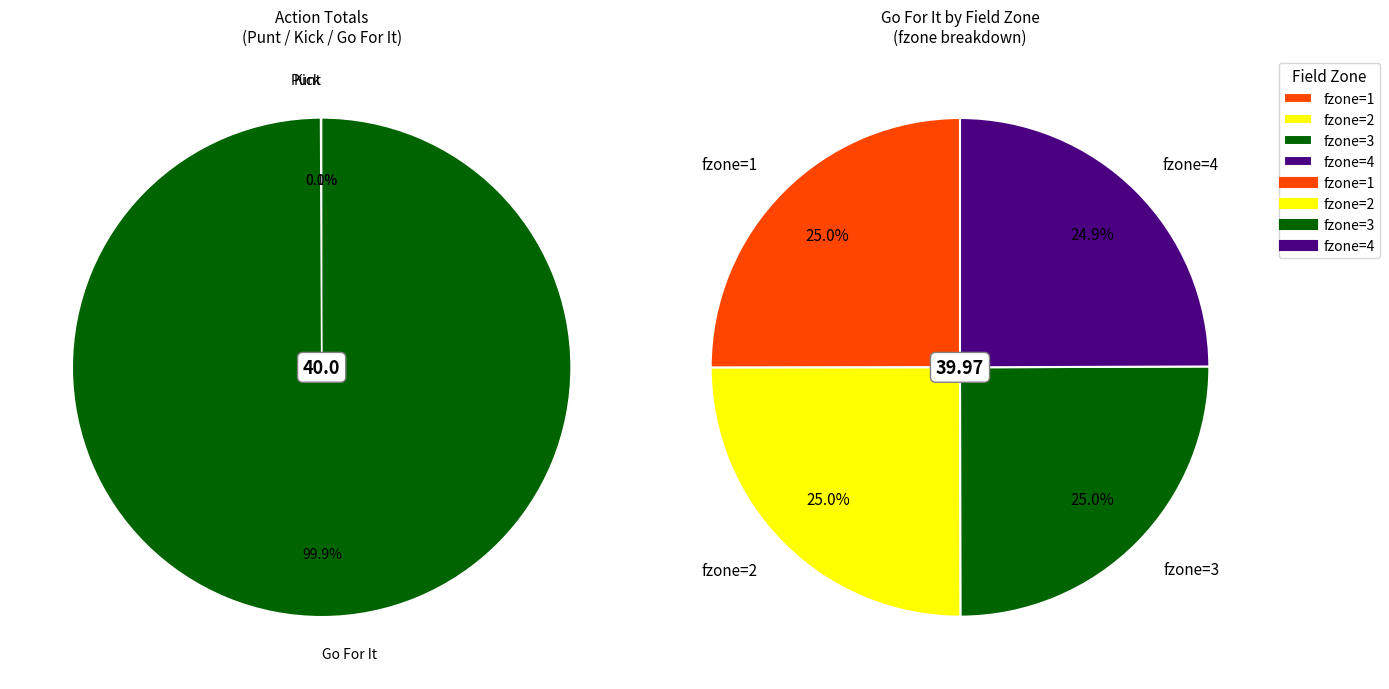

Is there a majority slice in this chart?

No